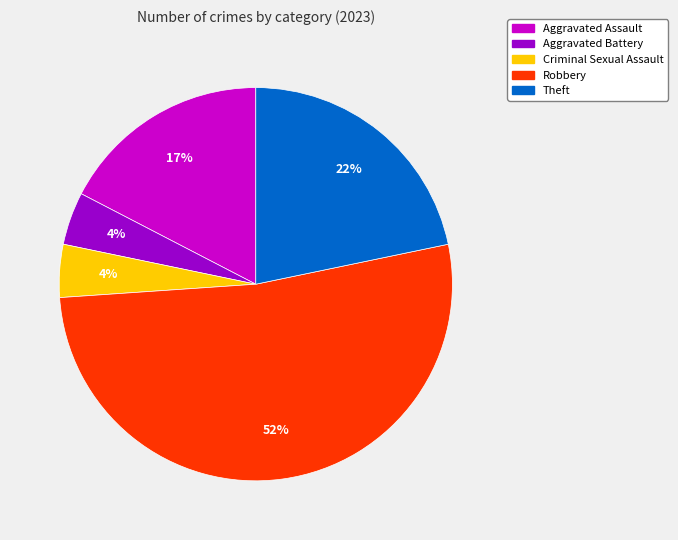

To the nearest percent, what is the combined percentage of Aggravated Battery and Theft?

26%